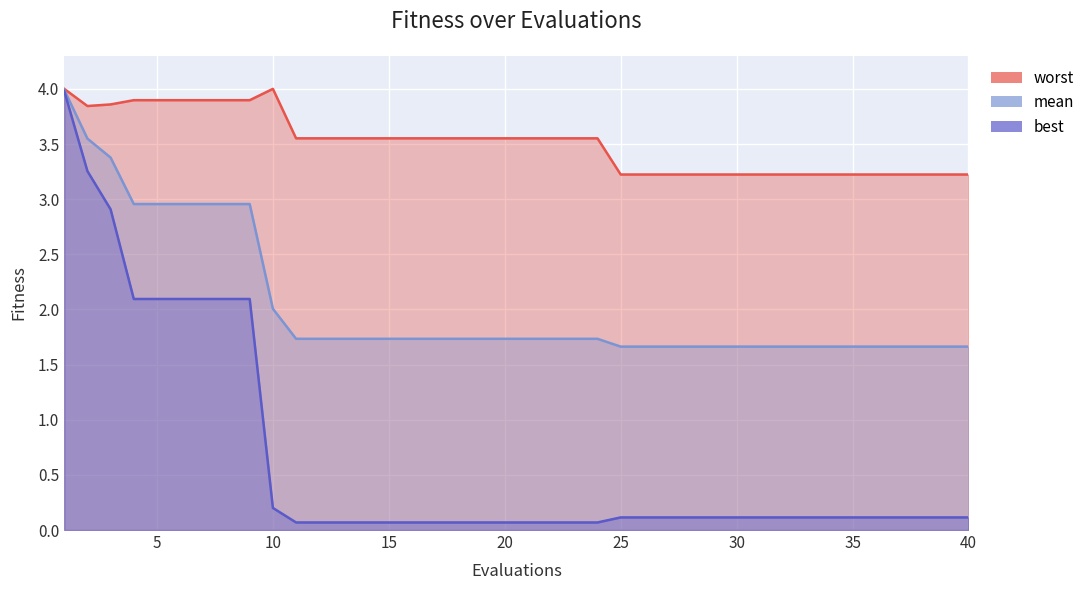

True or false: best and mean intersect in this chart.

False